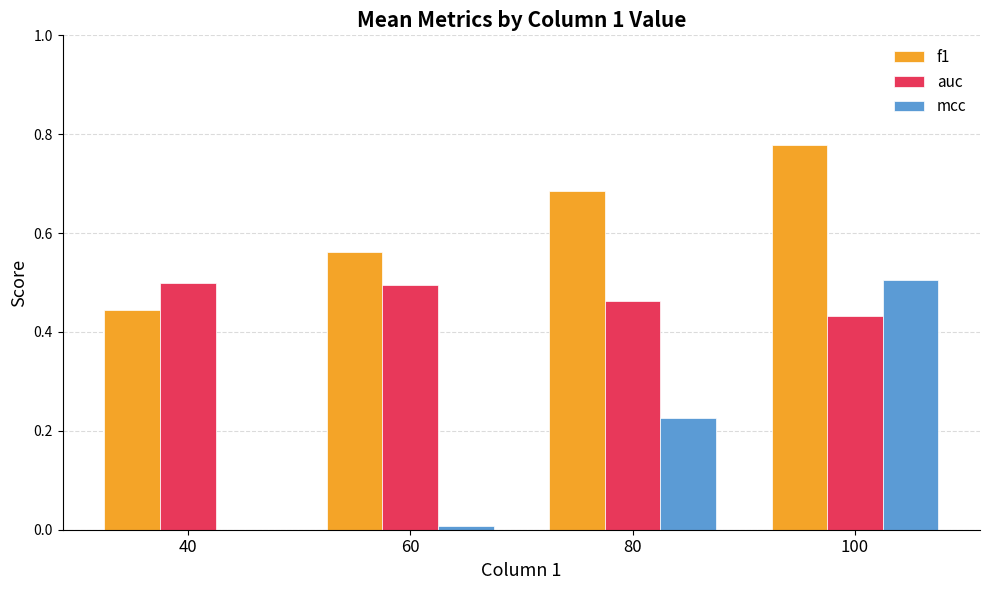

What is the sum of the auc values at 80 and 100?

0.9